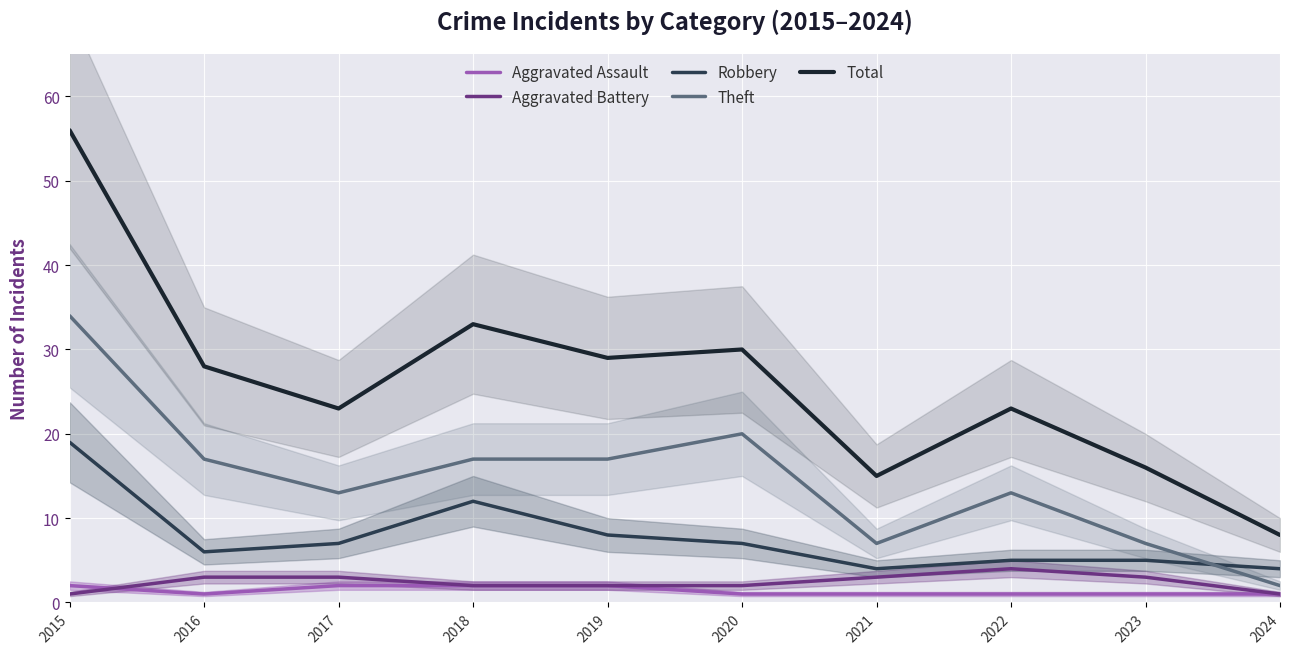

What is the difference between the second highest and minimum values in the Total series?

25